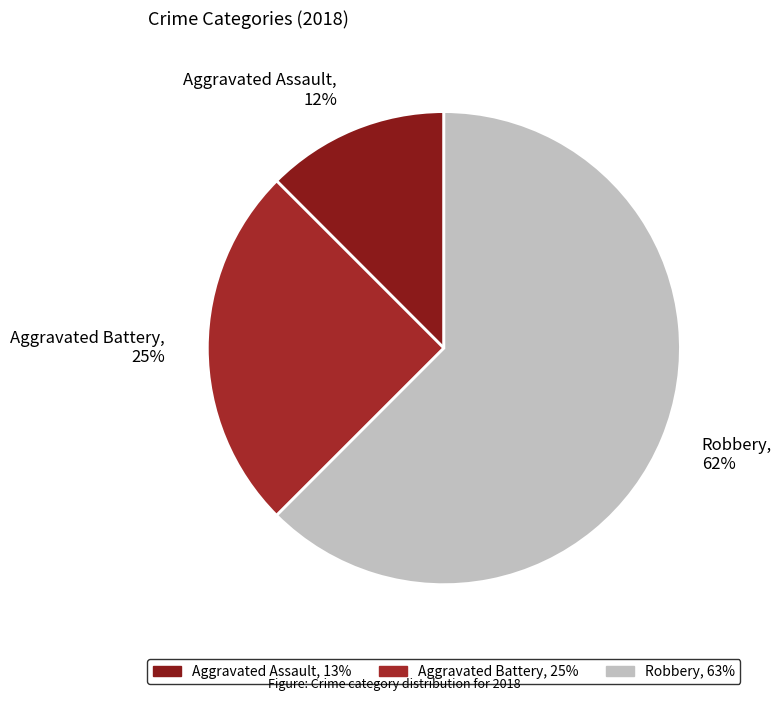

Rank the categories by value from highest to lowest.

Robbery, Aggravated Battery, Aggravated Assault